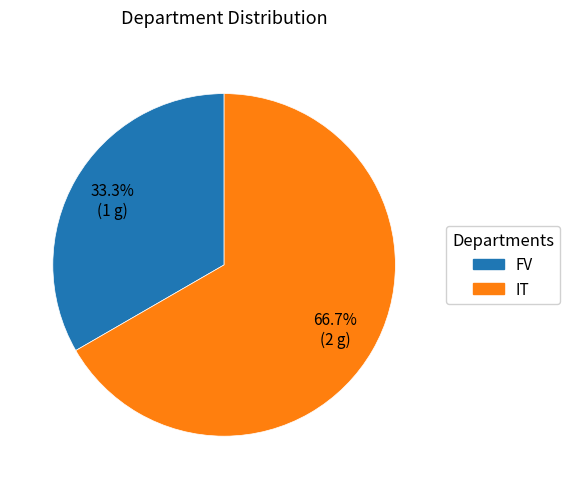

To the nearest percent, what portion does FV represent?

33%